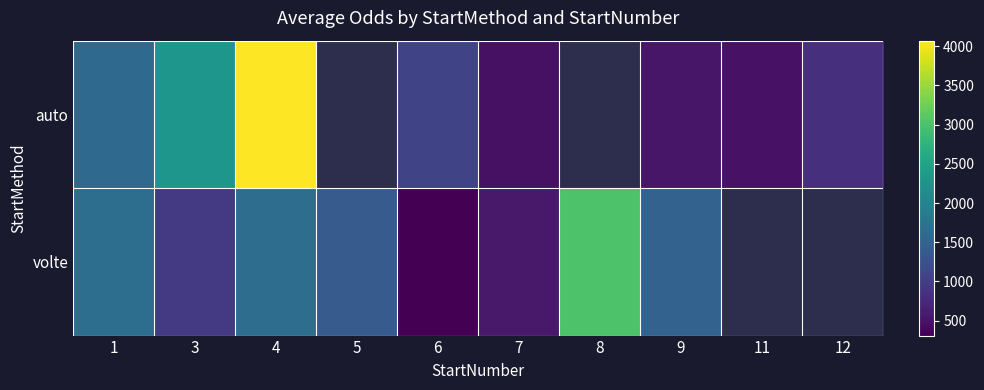

Between 5 and 8, which series saw the biggest shift?

volte